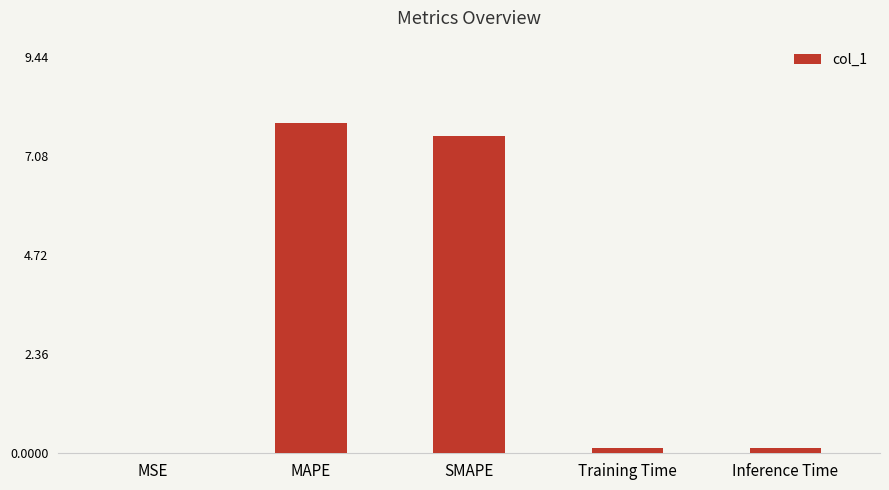

Which has a higher value, MSE or Inference Time?

Inference Time